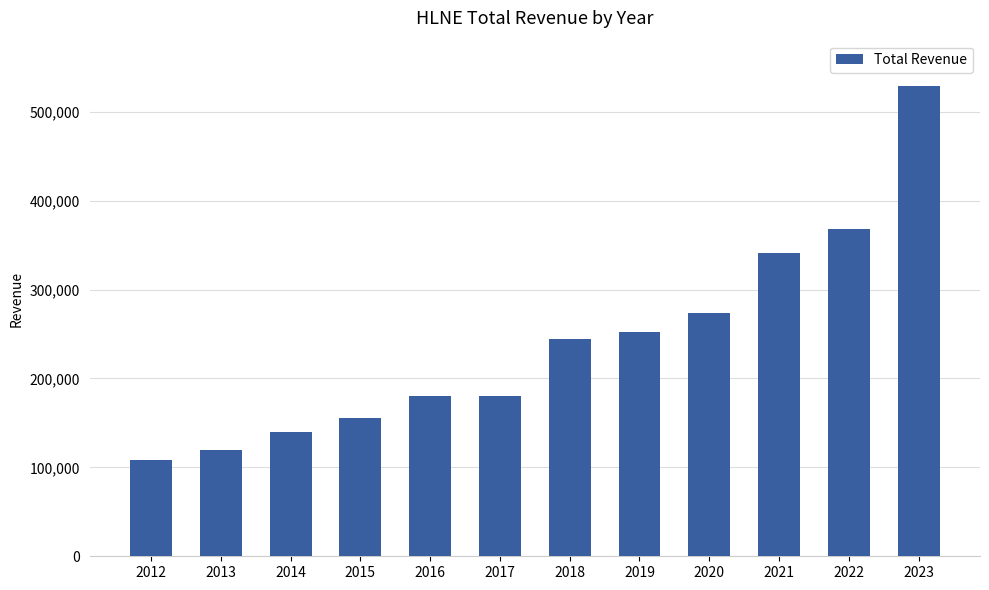

What is the sum of all values?

2892200